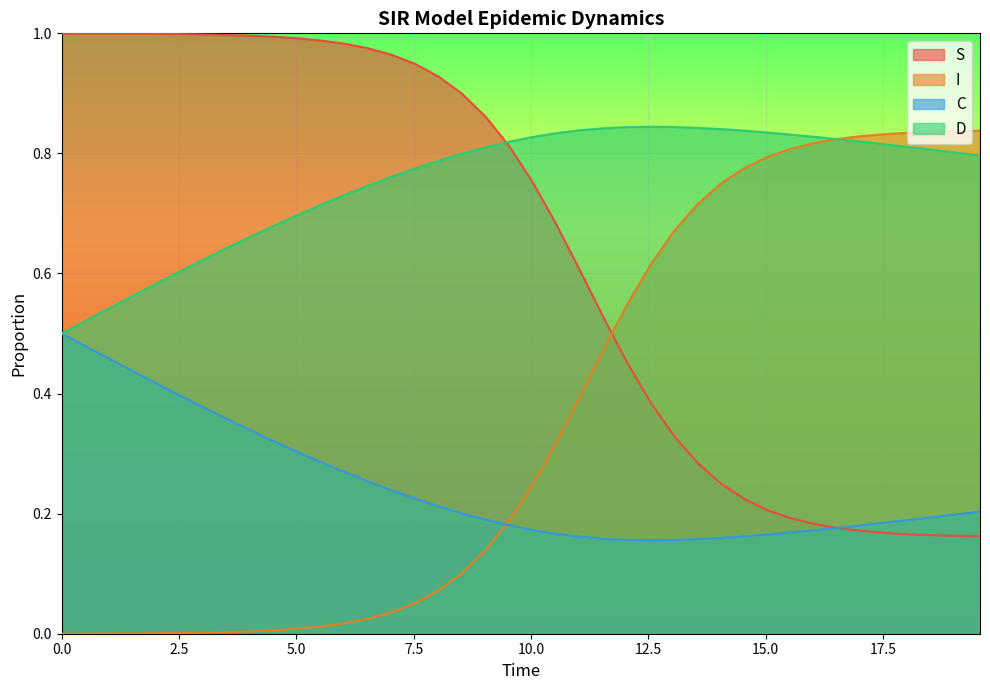

List the series in order of their overall mean, lowest first.

C, I, S, D